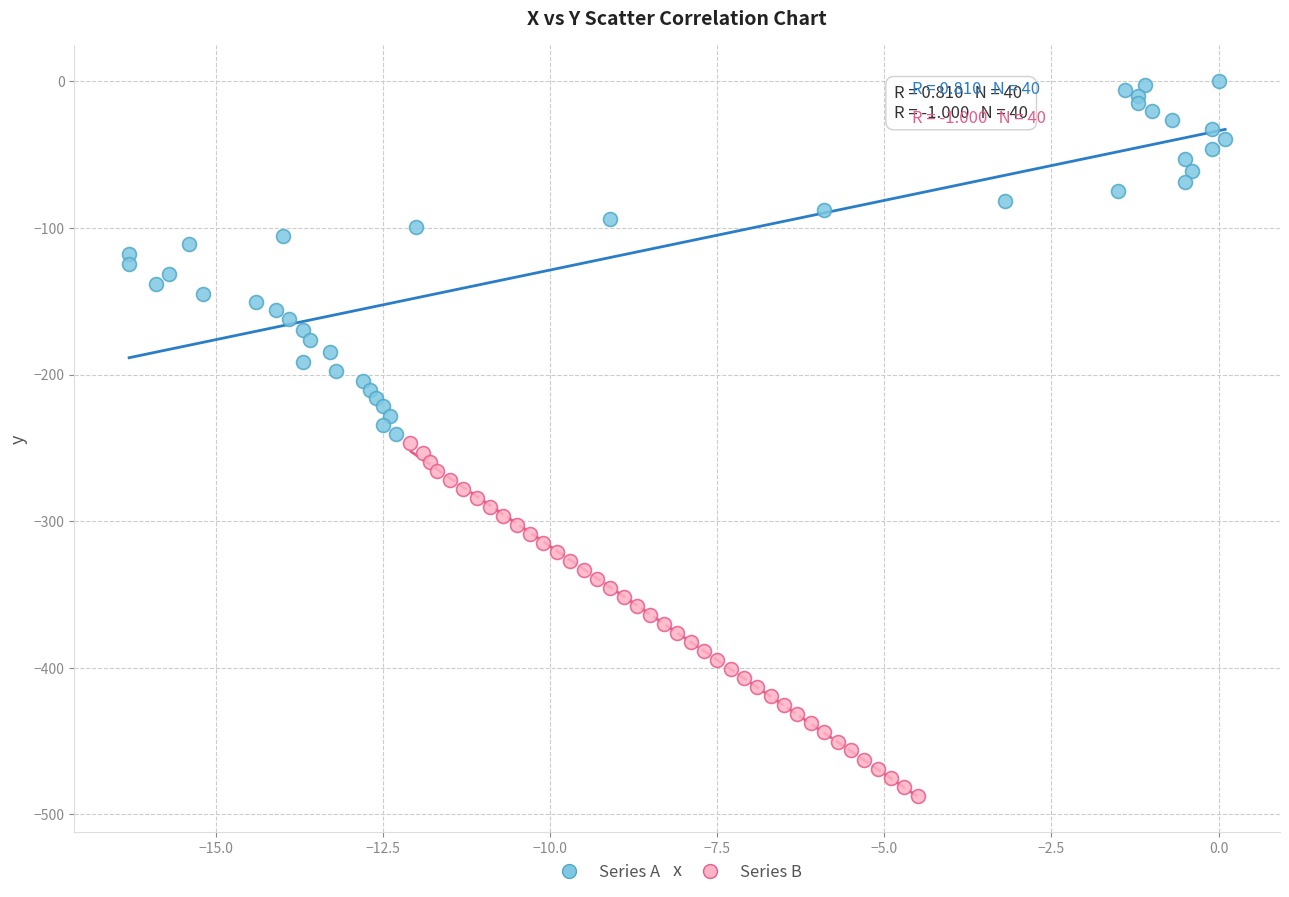

Which series reaches the maximum Y coordinate?

Series A